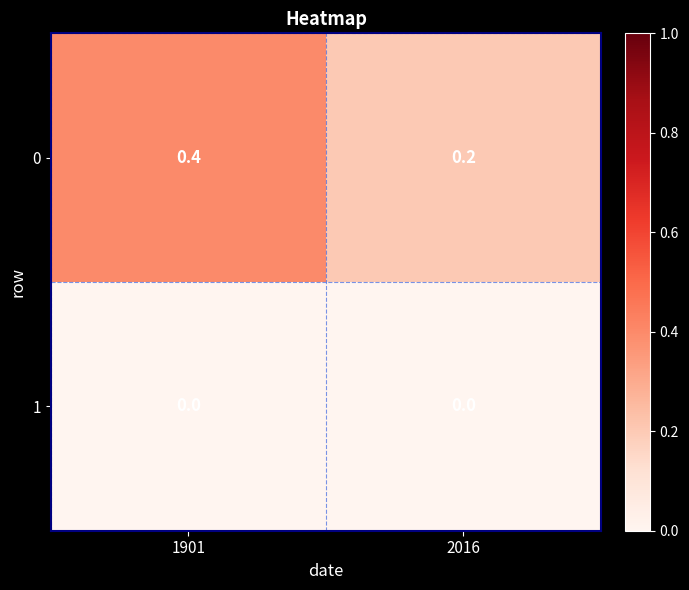

Between 1901 and 2016, which series saw the biggest shift?

0